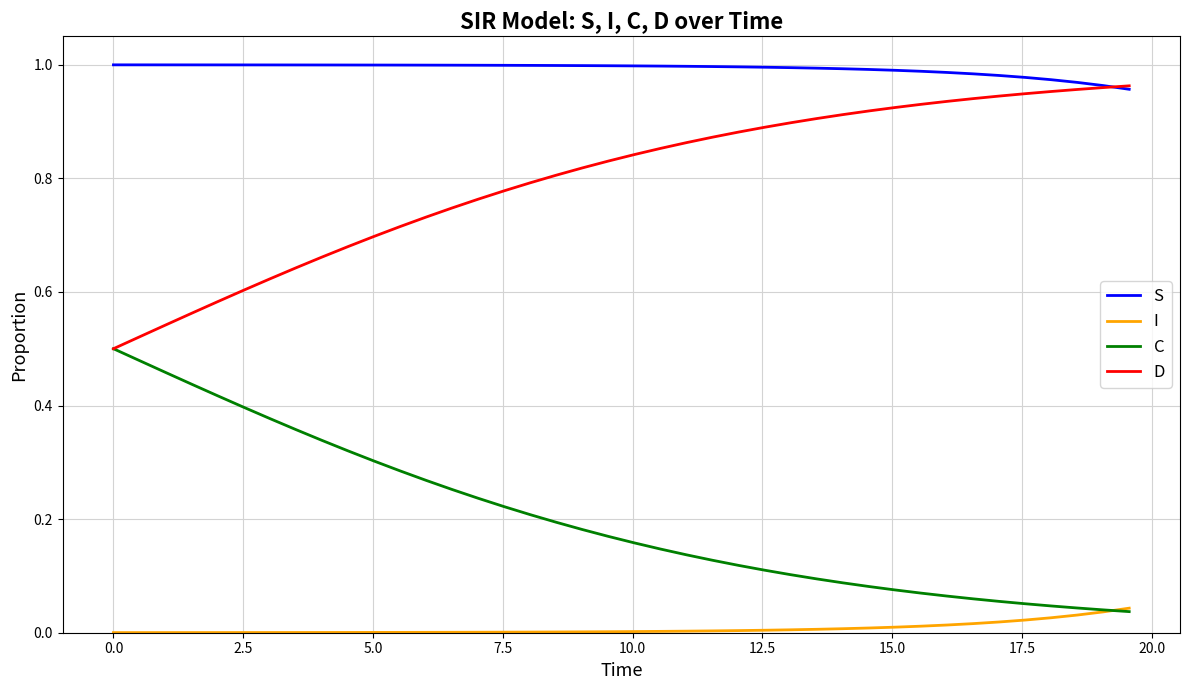

Which series has the largest total across all categories?

S